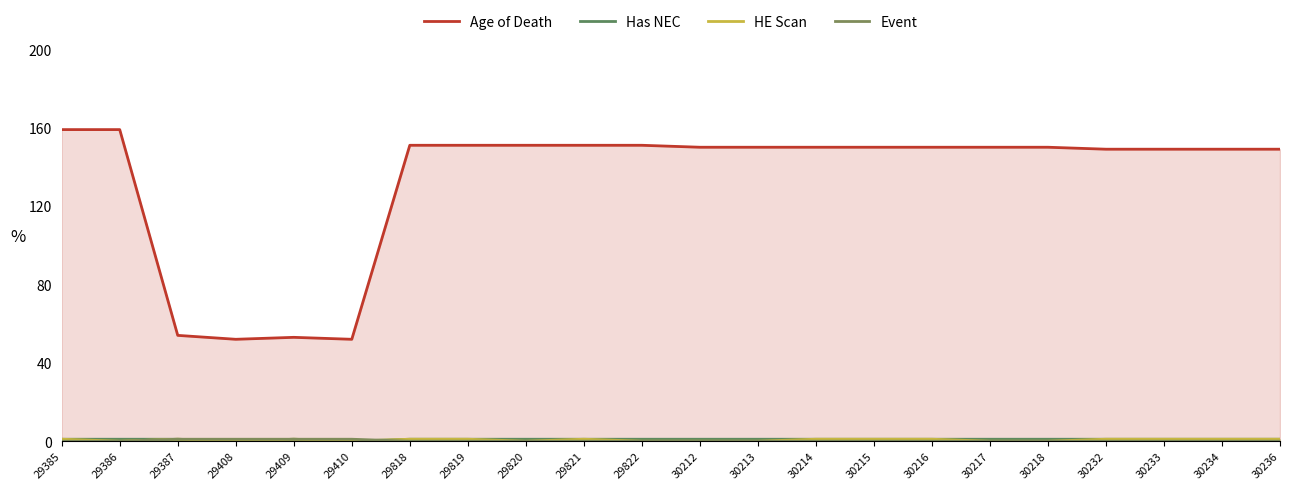

What is the value of the Event point at the 4th from the left?

1